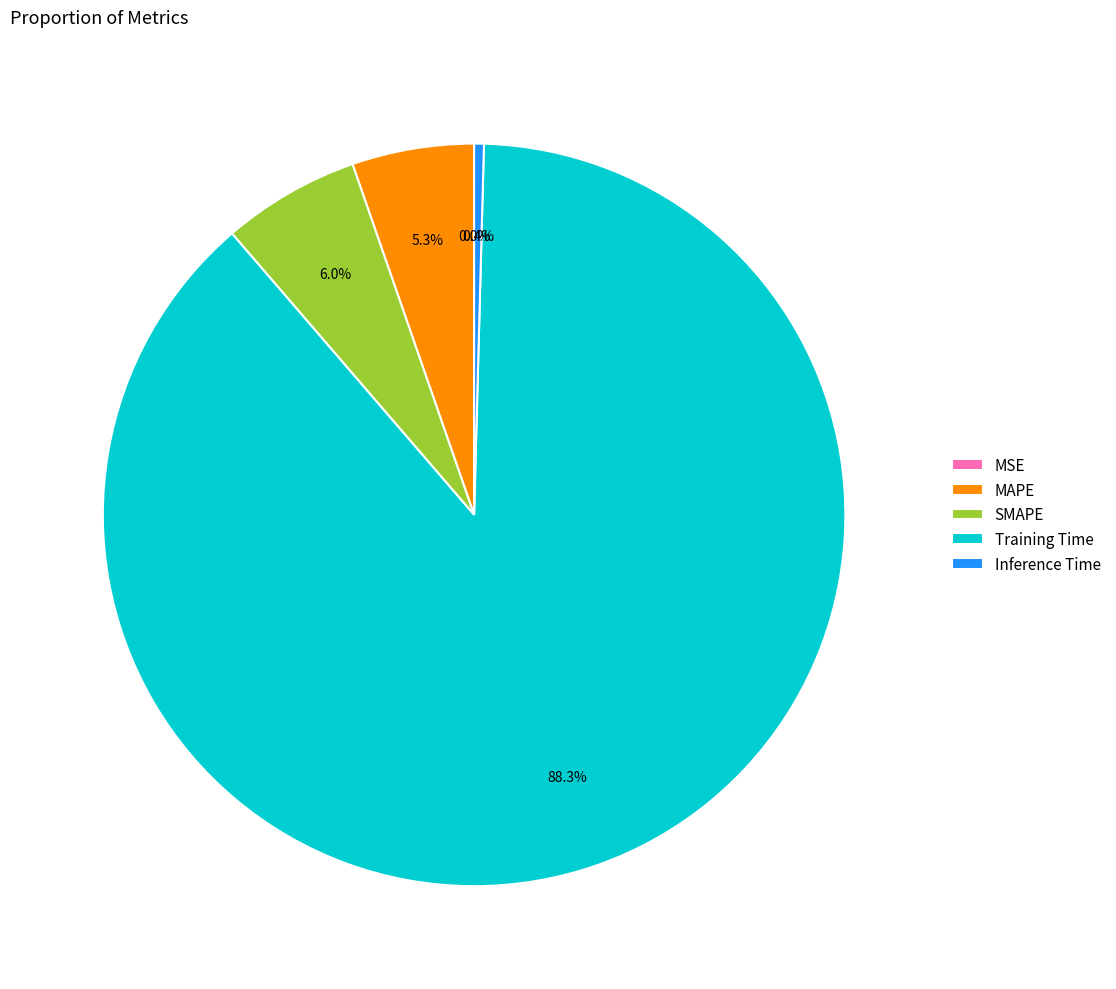

Between Inference Time and MAPE, which is larger?

MAPE